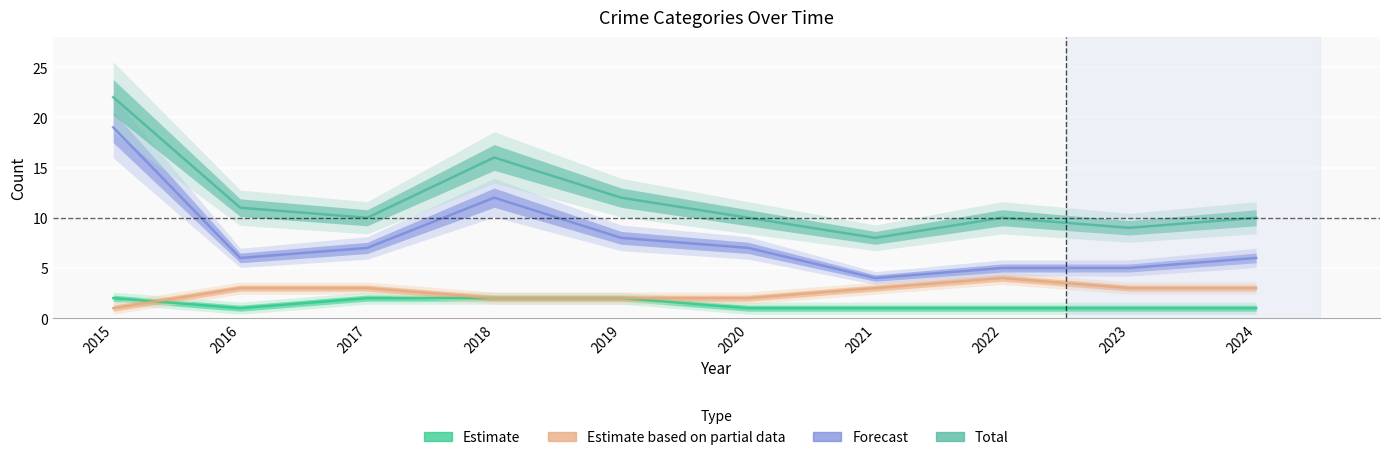

Which category has the lowest value in the Total series?

2021